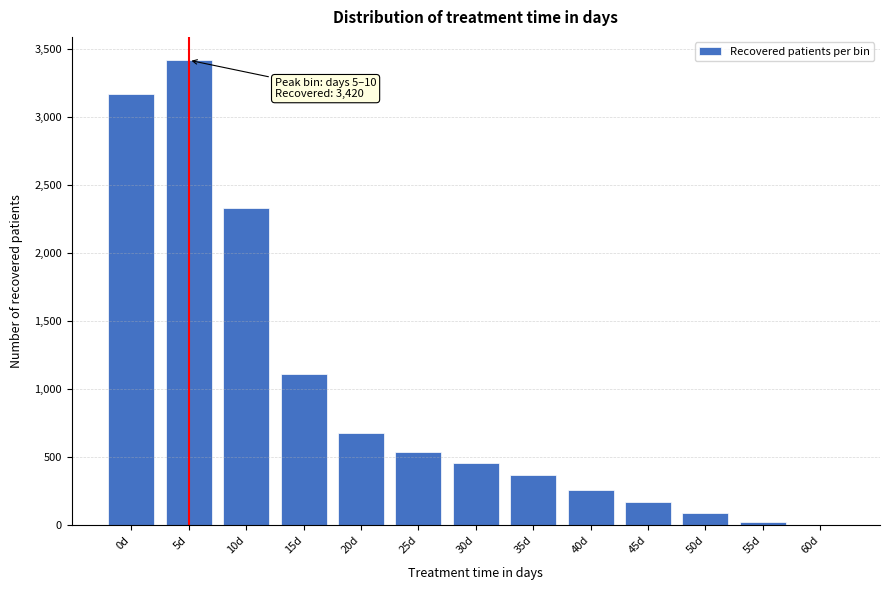

What is the change in value from 10d to 25d?

-1798